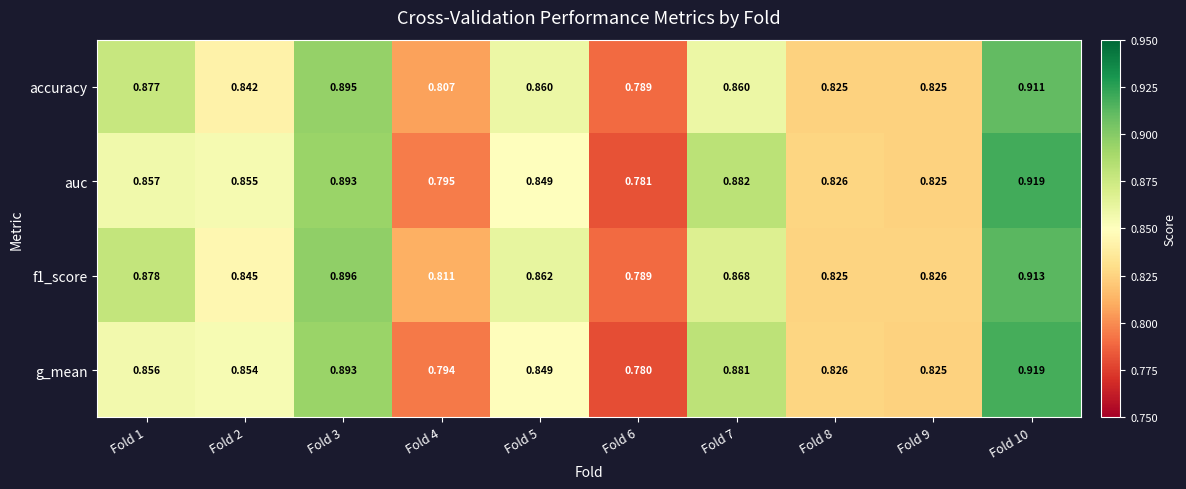

Is the value of g_mean at Fold 8 greater than the value of f1_score at Fold 8?

Yes